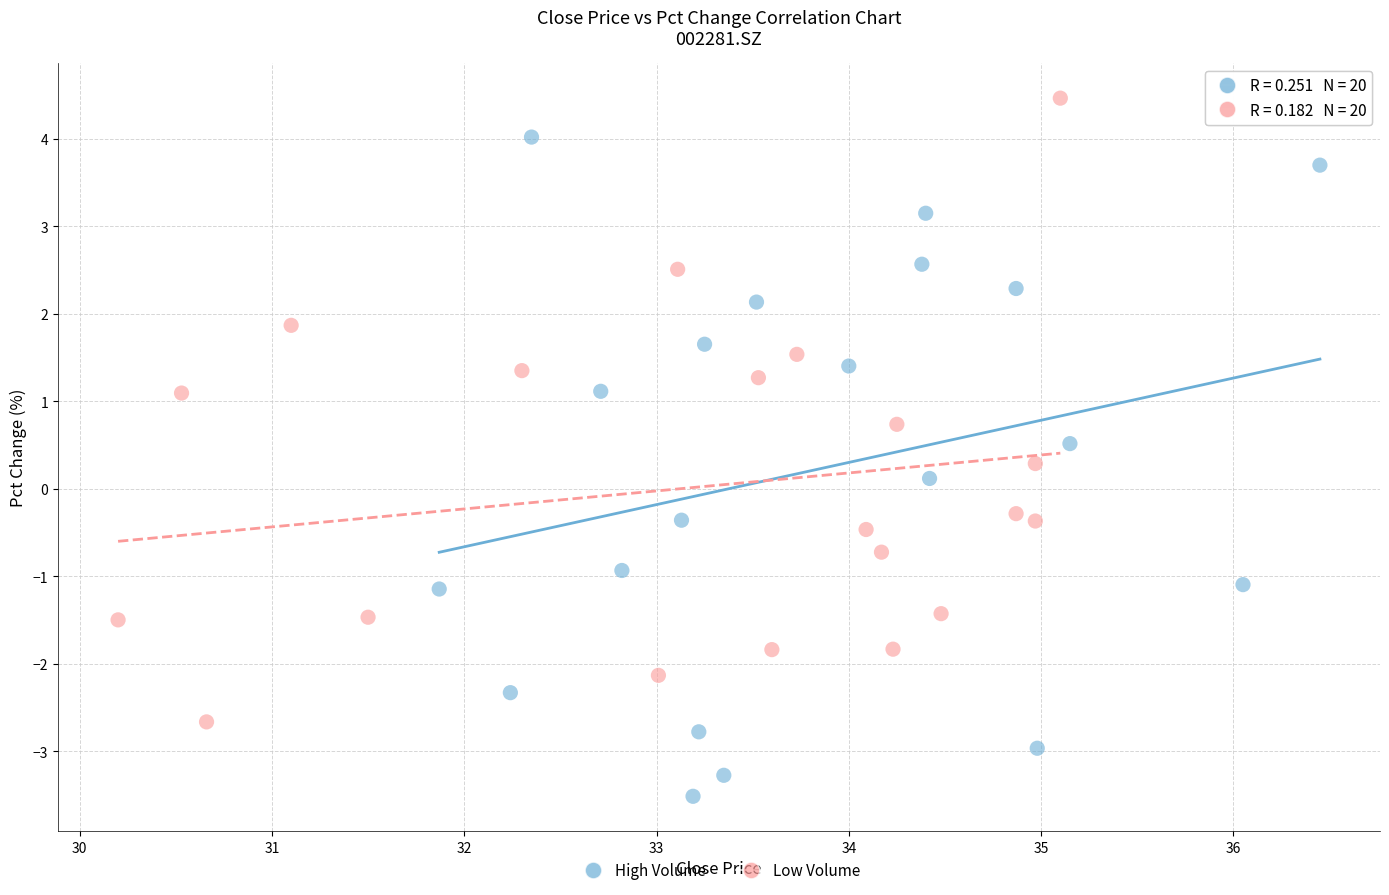

What are all the series names shown in the legend?

High Volume, Low Volume